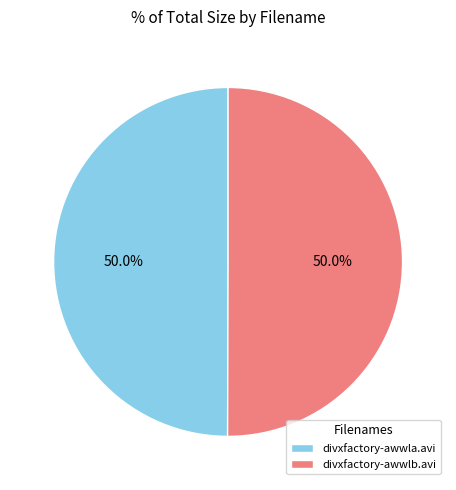

What portion of the pie excludes divxfactory-awwla.avi?

50.0%